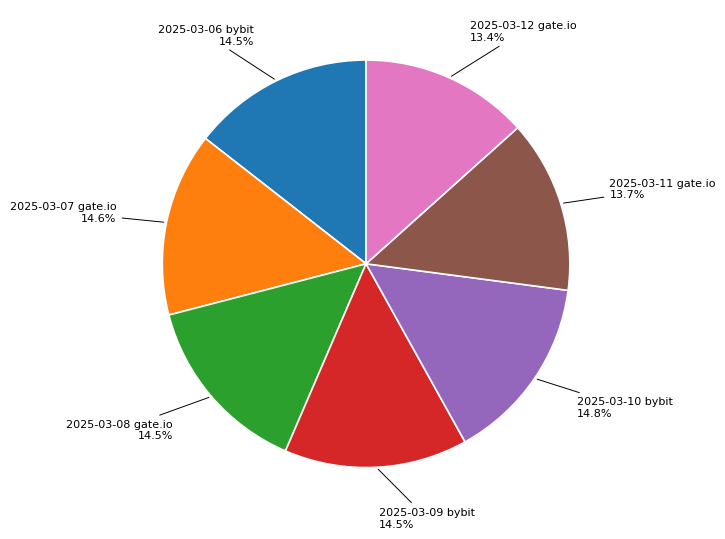

What portion of the pie excludes 2025-03-07 gate.io?

85.4%